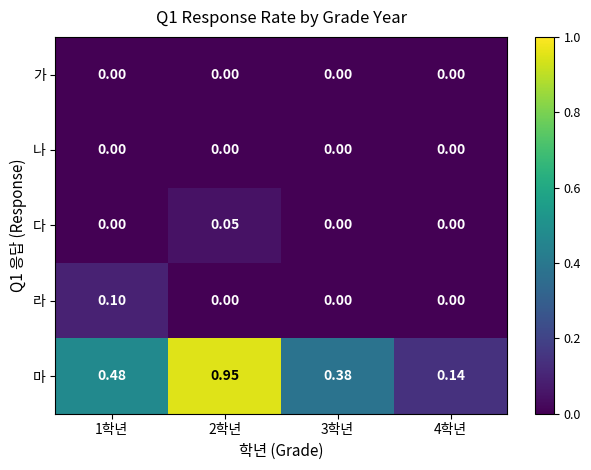

Which series has the largest total across all categories?

마